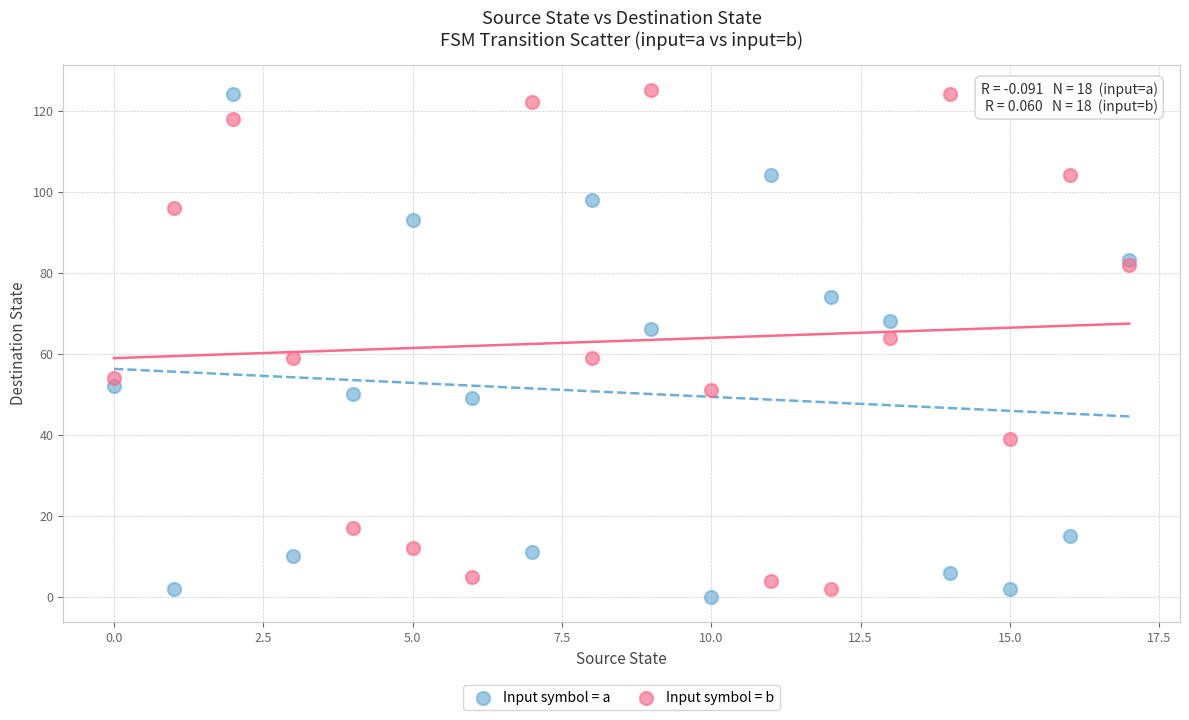

What are all the series names shown in the legend?

Input symbol = a, Input symbol = b